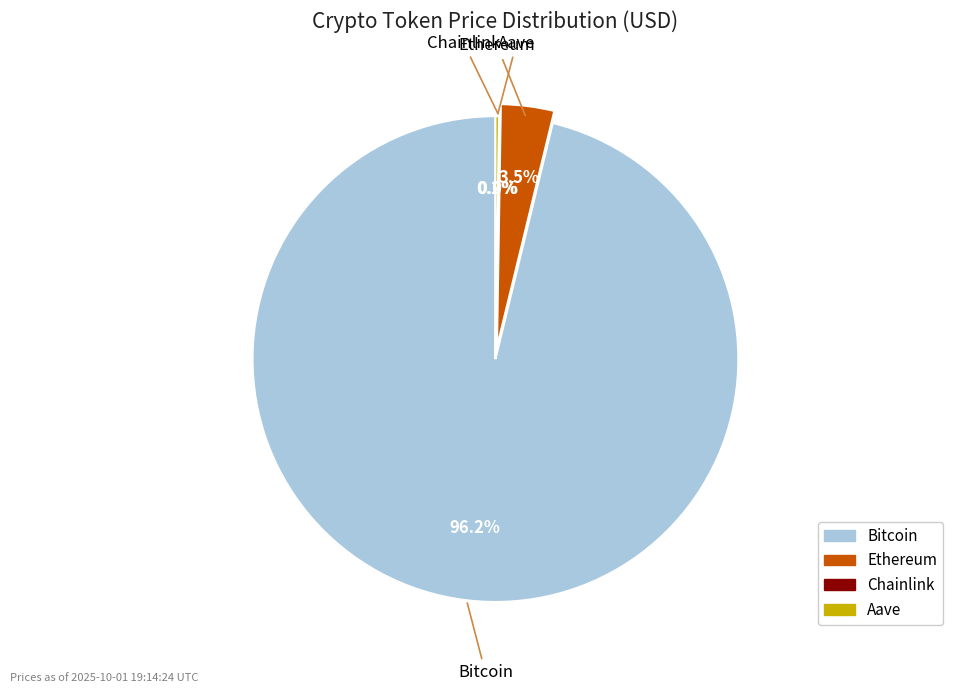

What percentage is NOT represented by Ethereum?

96.5%